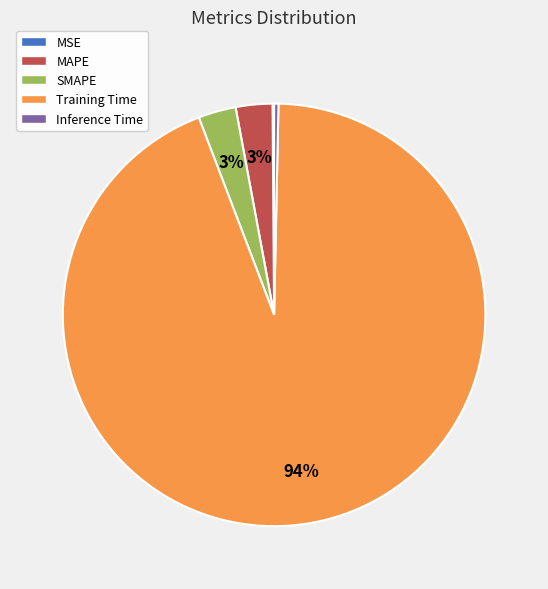

To the nearest percent, what portion does Training Time represent?

94%